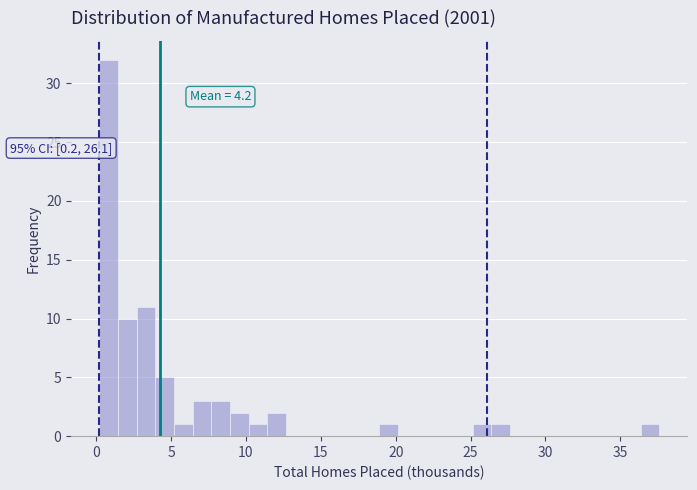

Around what value on the x-axis is the tallest bar? Give the approximate position of its centre, as read against the axis.

1.0